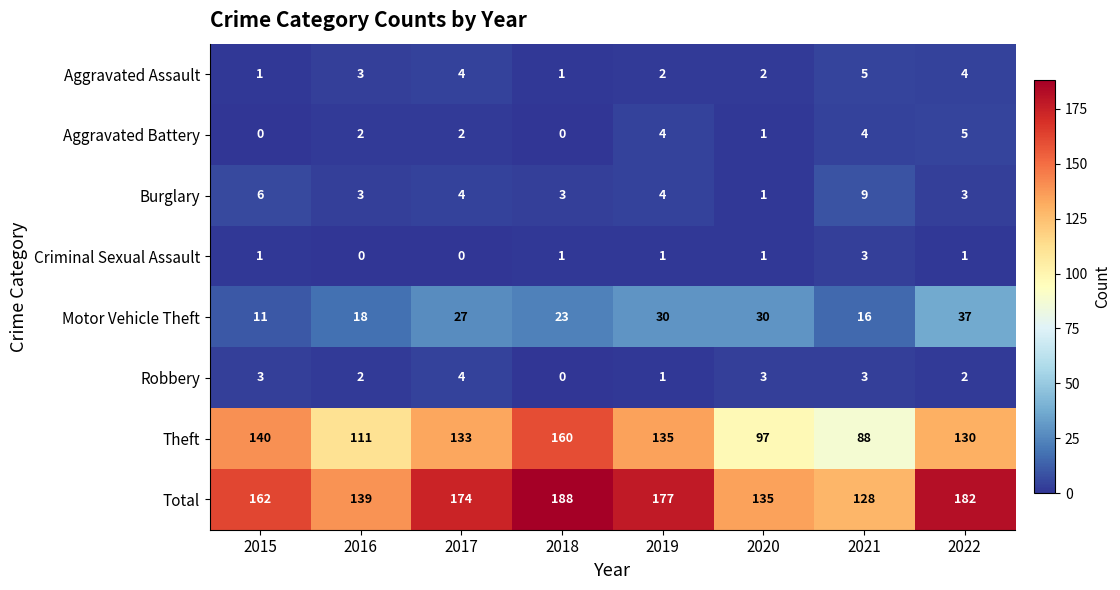

Count the Robbery values in the range 2 to 3.

5